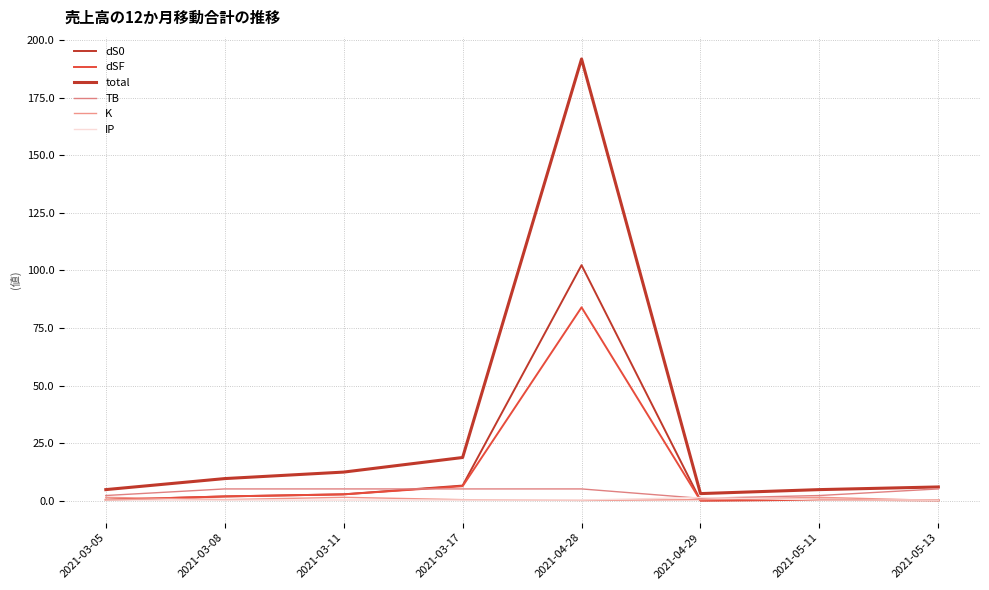

True or false: total and dSF intersect in this chart.

False